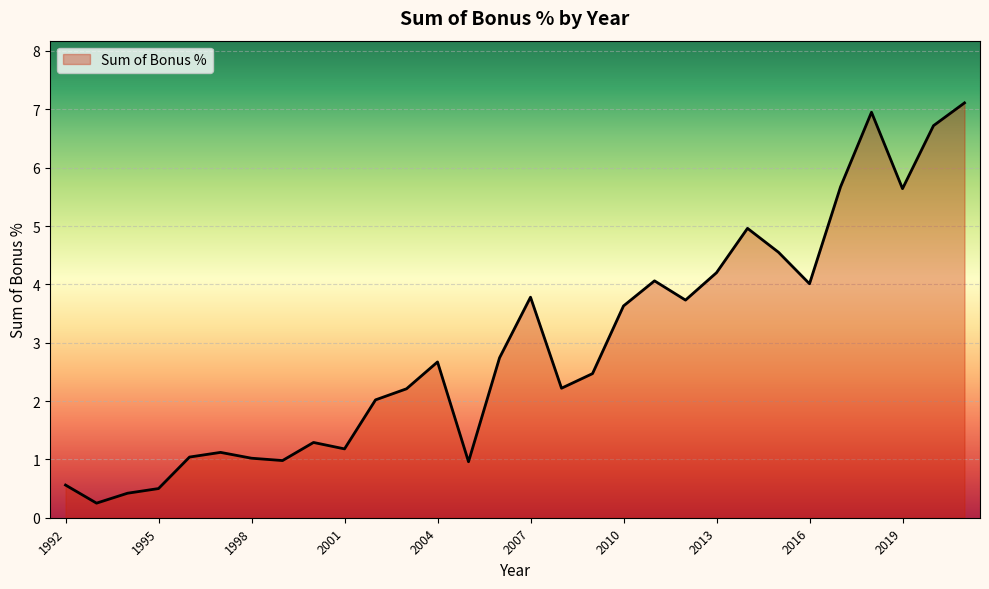

What is the maximum value shown in the chart?

7.1